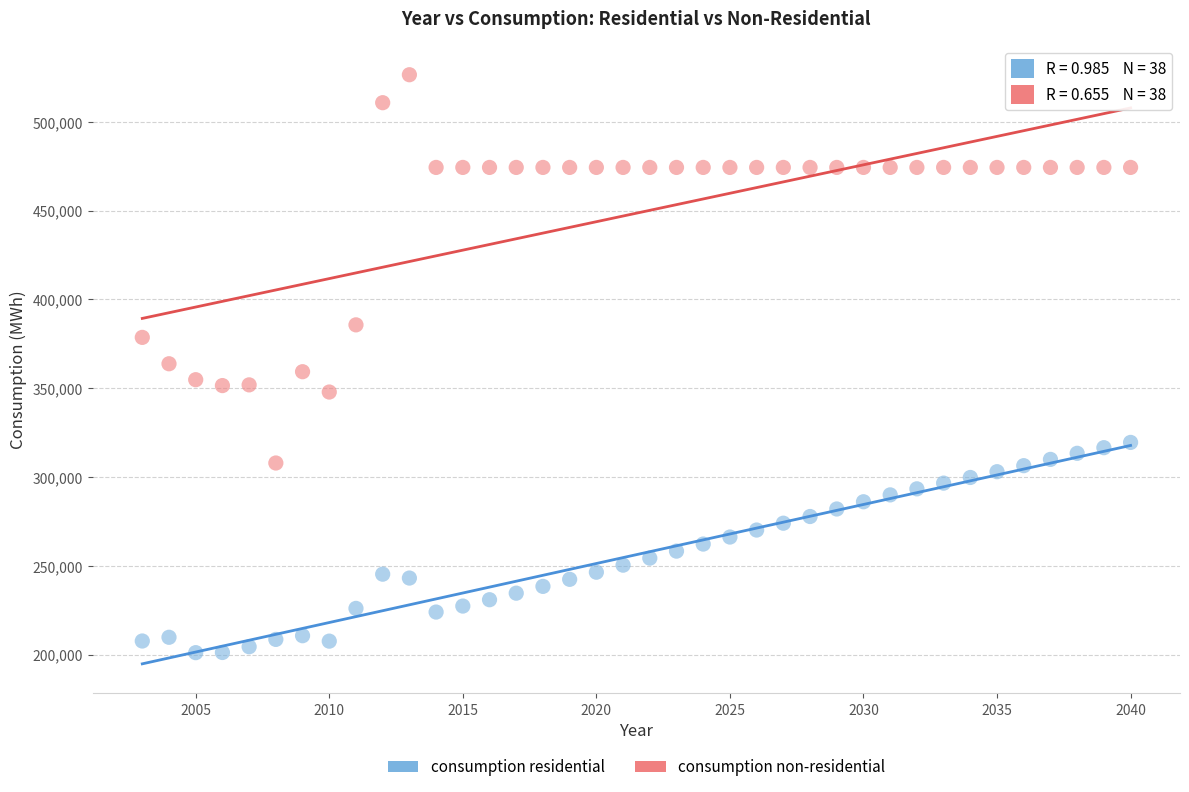

In the consumption non-residential series, what Y value is closest to 417245?

385709